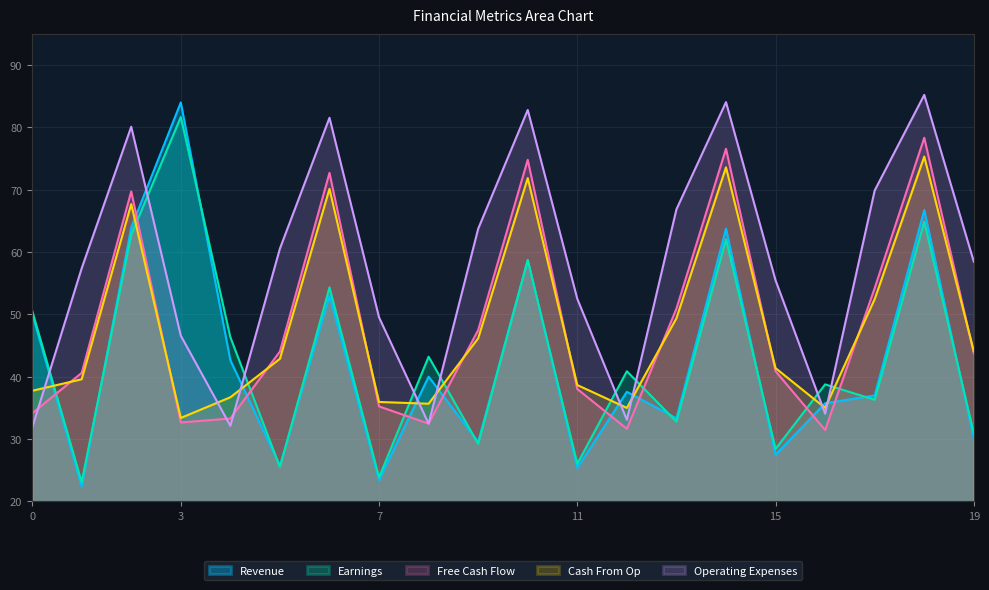

What are all the series names shown in the legend?

Revenue, Earnings, Free Cash Flow, Cash From Op, Operating Expenses